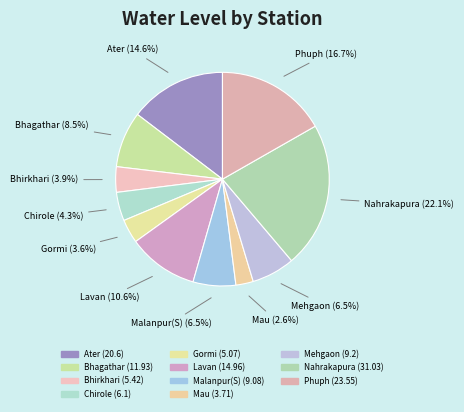

What is the smallest slice in the pie chart?

Mau